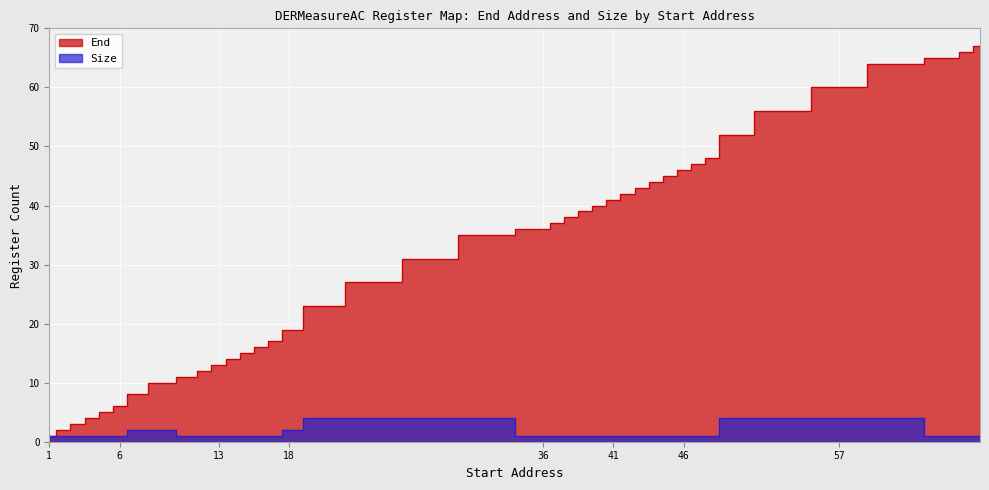

What is the sum of the End values at 32 and 5?

40